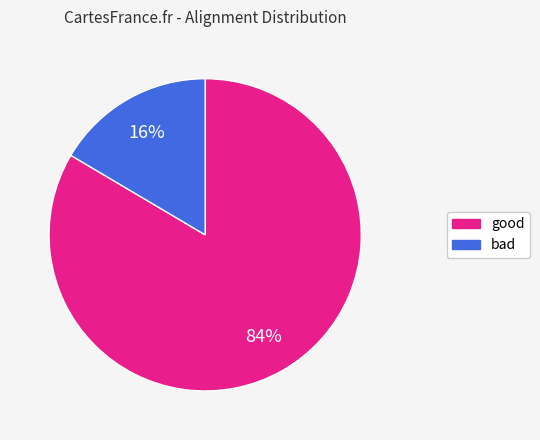

To the nearest percent, what is the average slice percentage?

50%